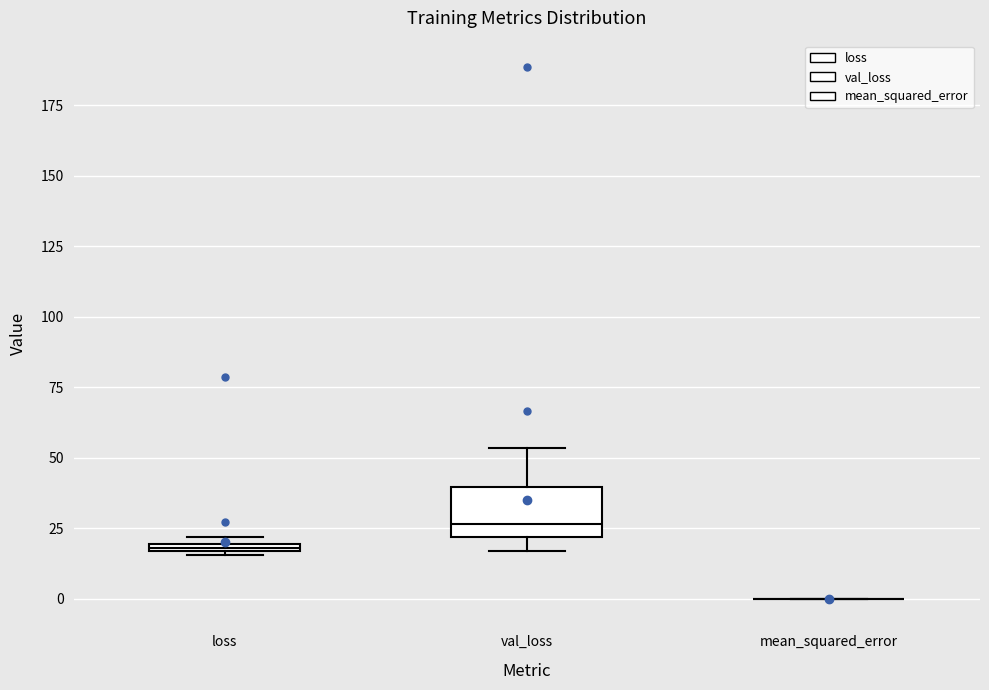

Comparing the boxes themselves (not the whiskers), which one is the tallest?

val_loss